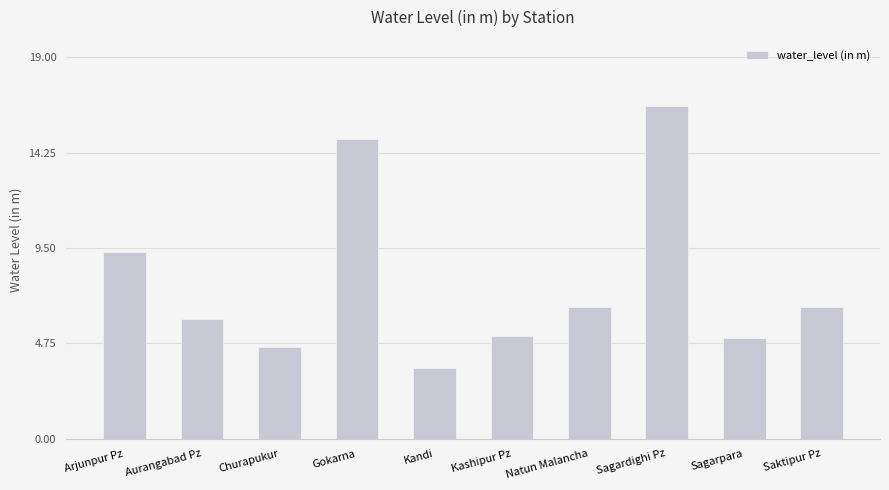

What is the sum of all values?

78.2